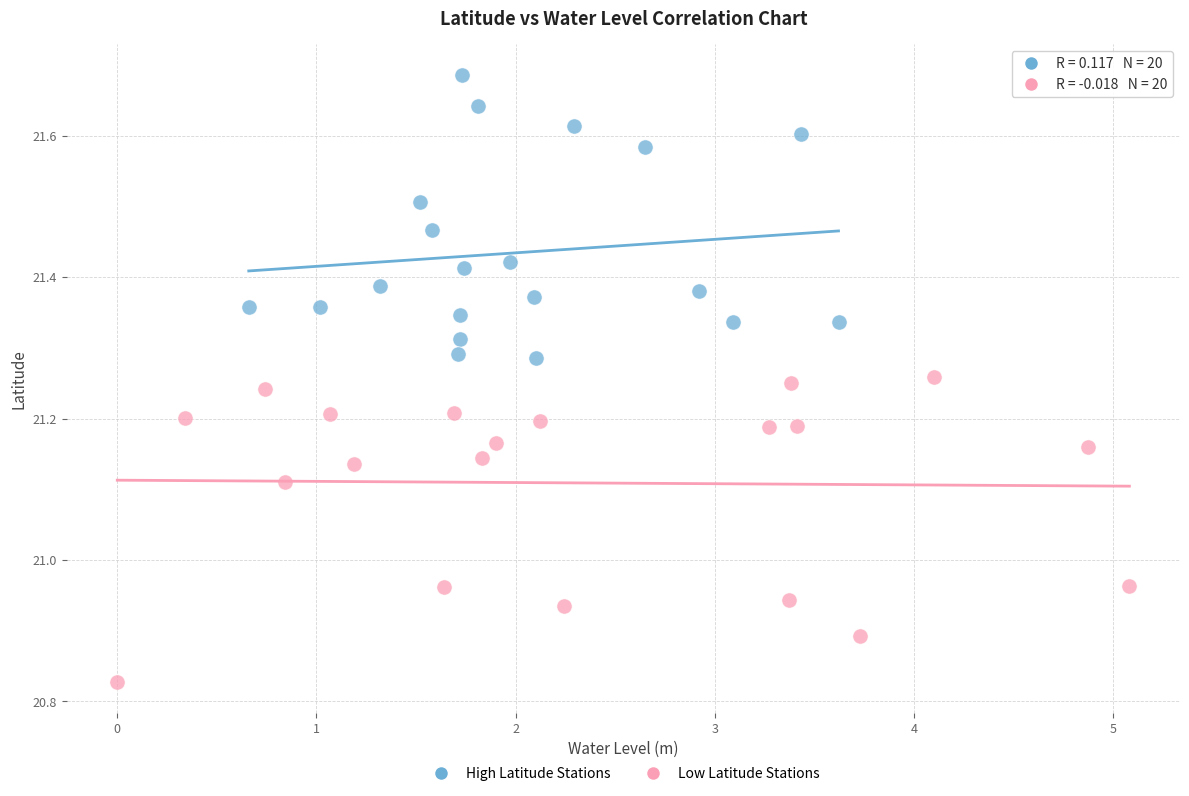

Which series contains the lowest Y value?

Low Latitude Stations